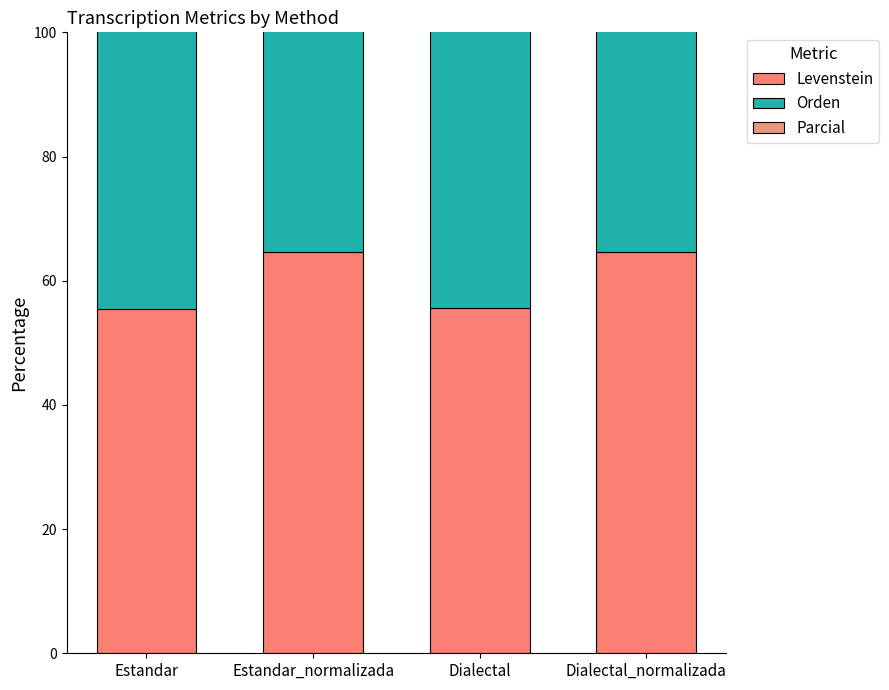

At which label is Parcial closest to 67?

Dialectal